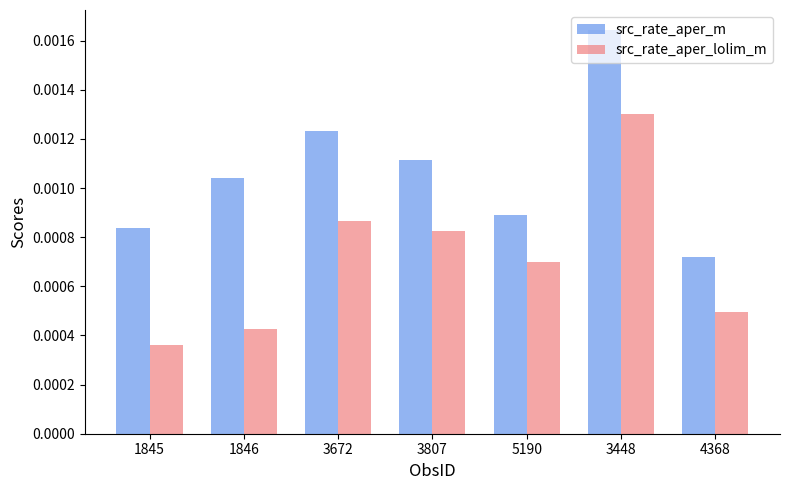

Count the number of categories in the chart.

7